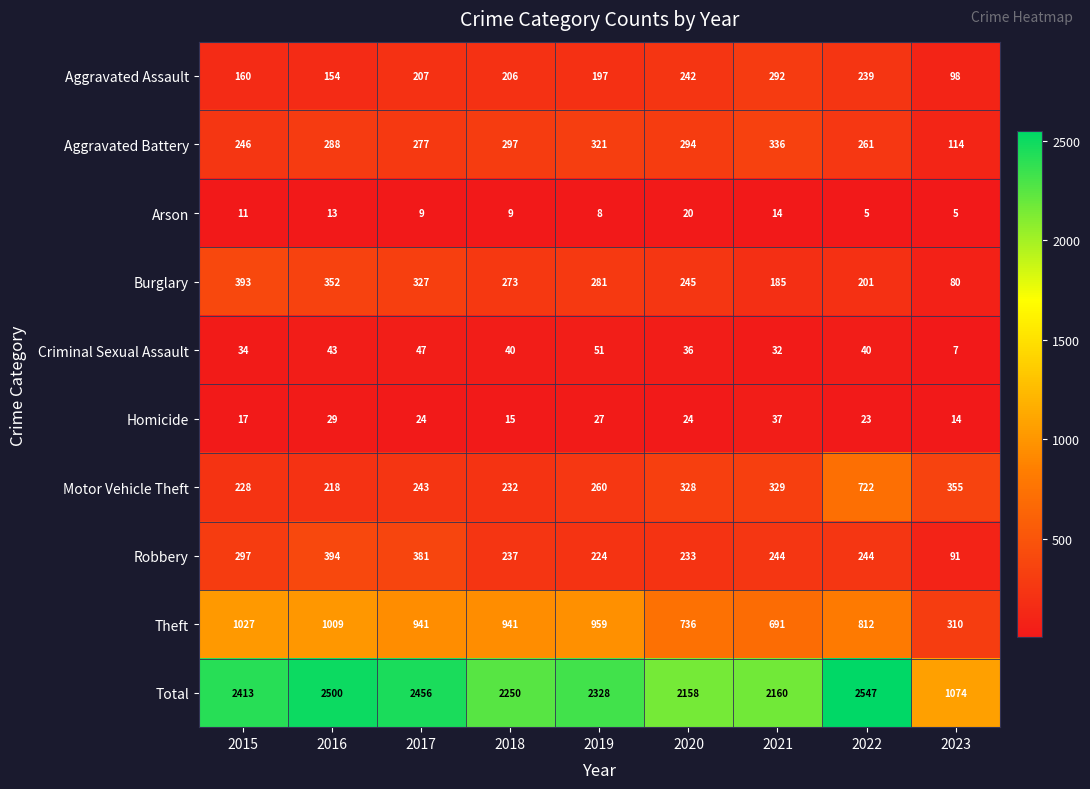

Which series changed the most between 2015 and 2021?

Theft